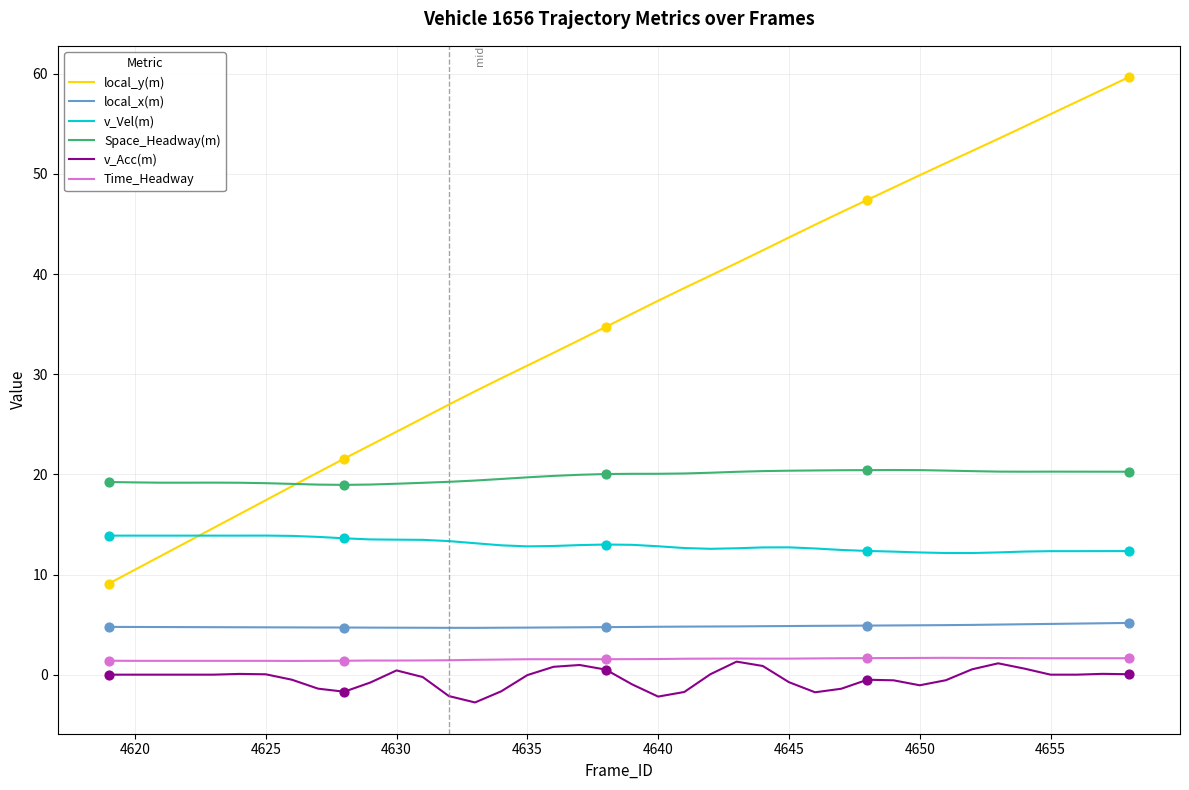

Which series has the largest total across all categories?

local_y(m)